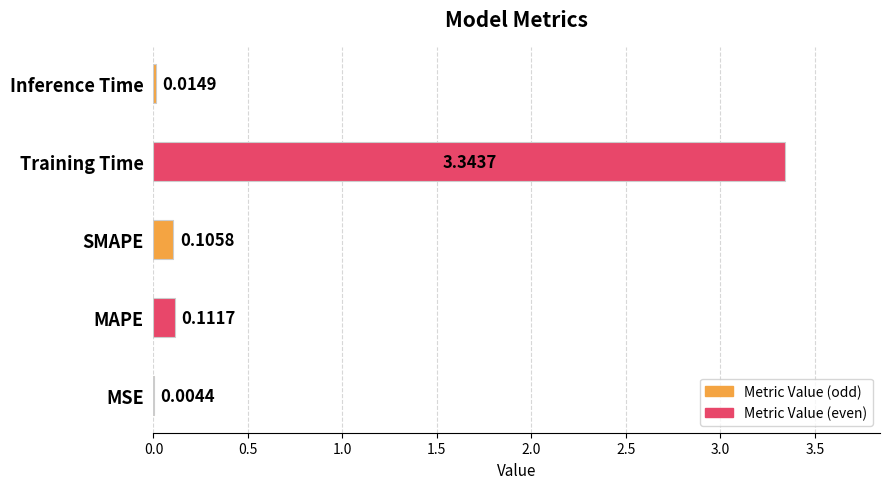

What is the sum of the values at MAPE and Training Time?

3.5